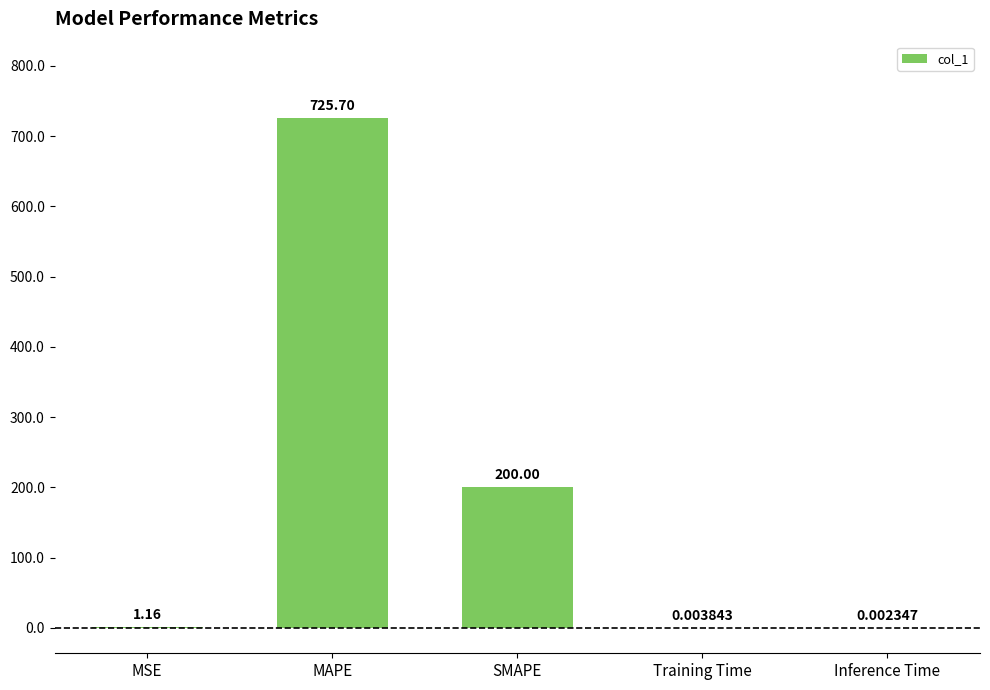

What is the sum of the values at MSE and MAPE?

726.9